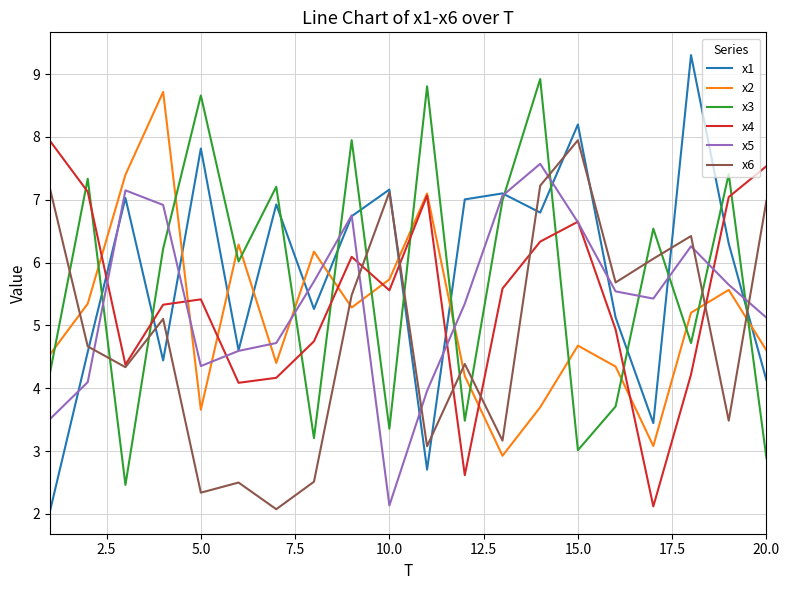

Which series has the widest spread of values?

x1